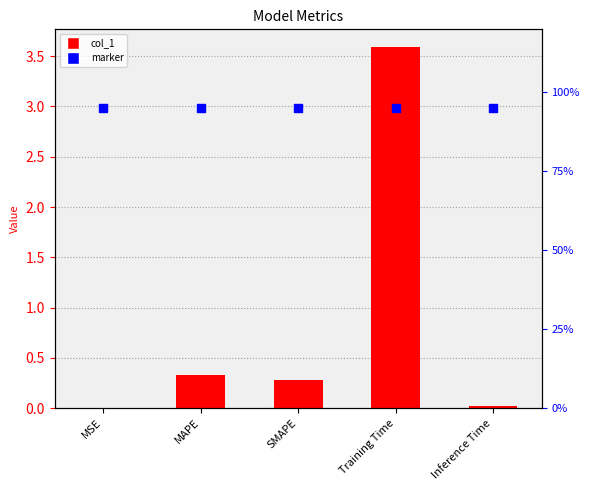

Between SMAPE and Inference Time, which is larger?

SMAPE